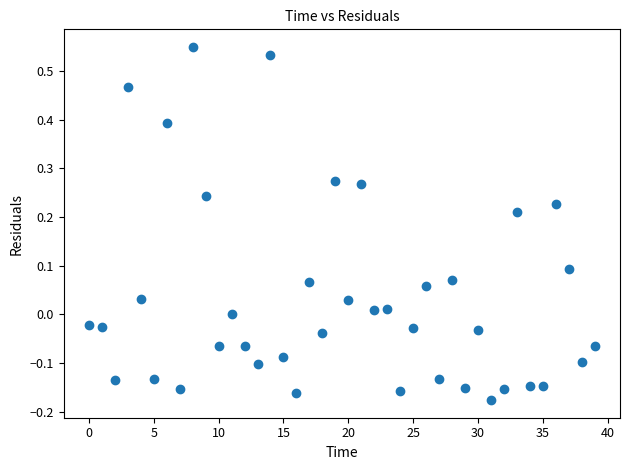

What is the range of Y values (max minus min)?

0.7